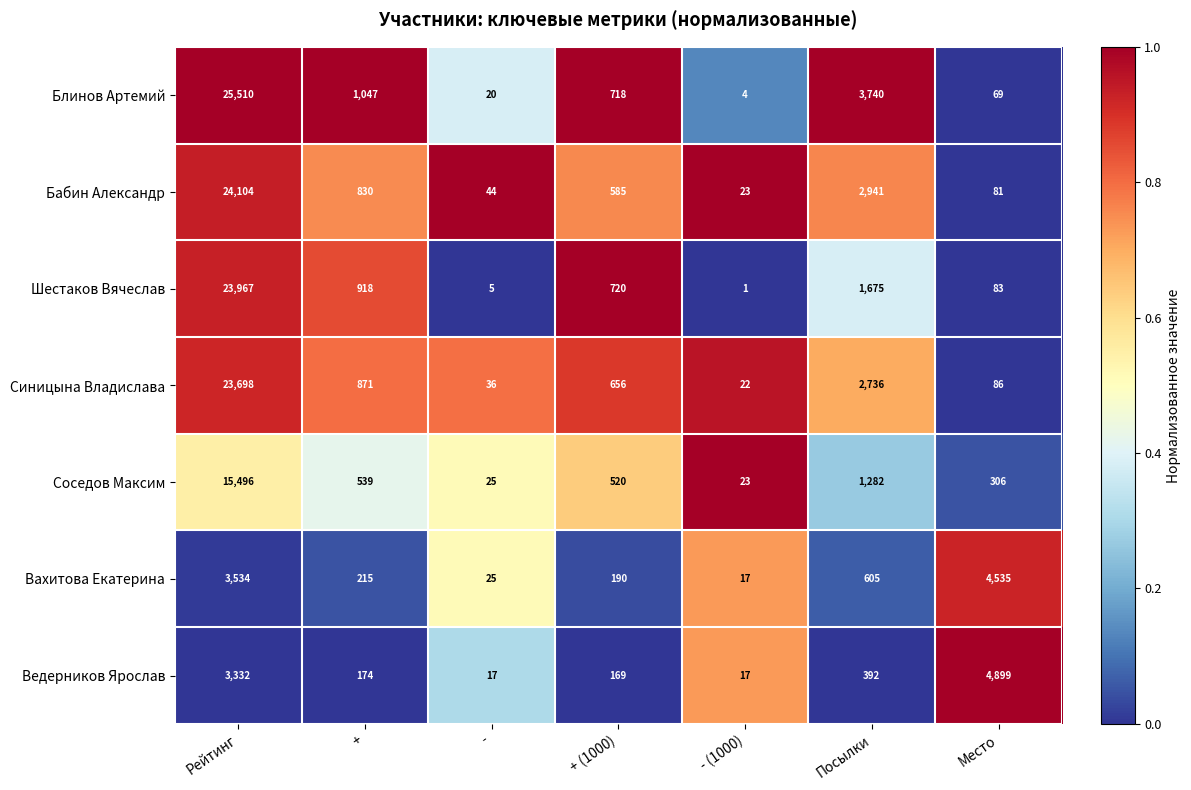

What is the total value across all series at Место?

10059